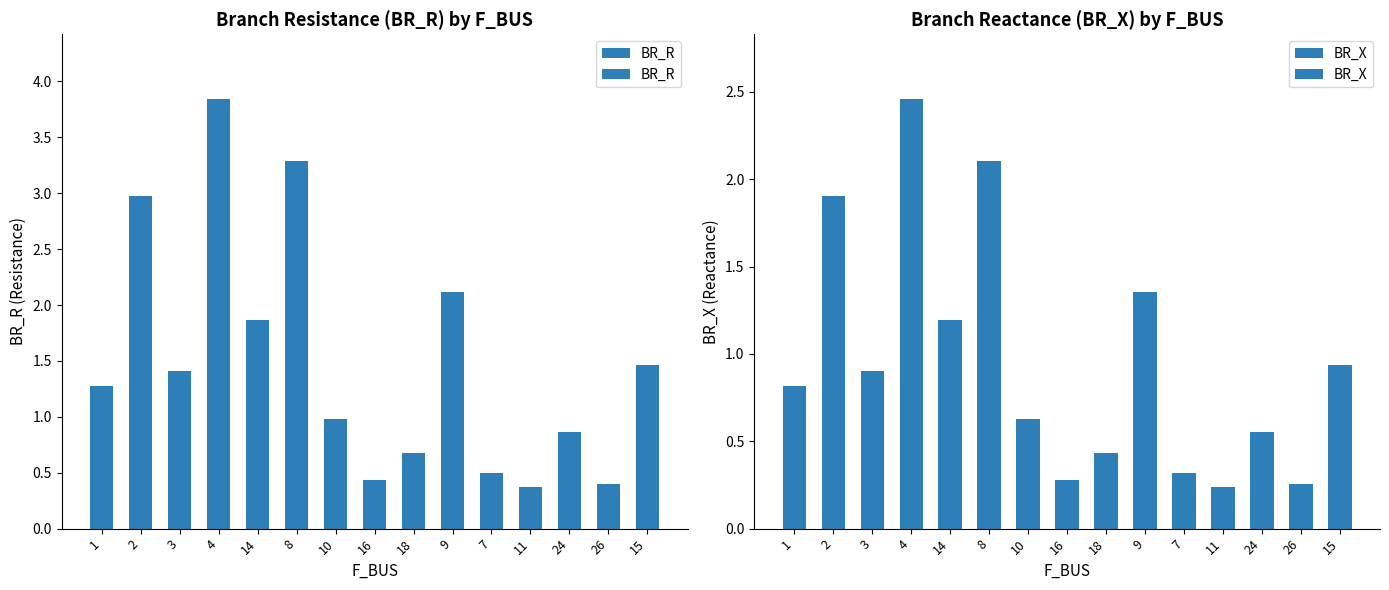

Which series has the widest spread of values?

BR_R